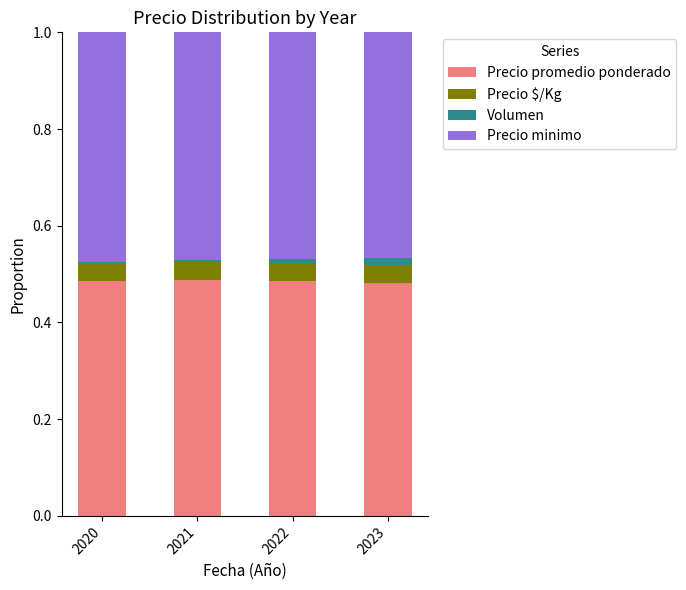

Count the number of categories in the chart.

4